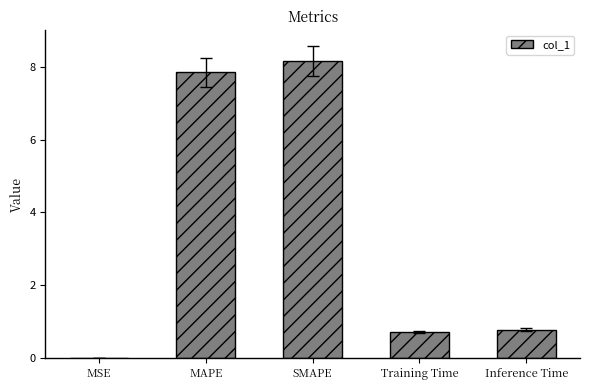

Are the bars horizontal?

No